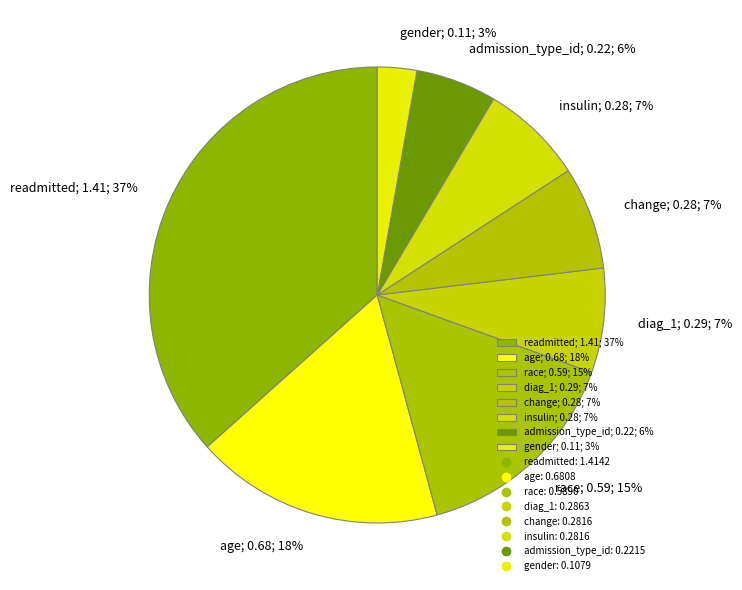

Combined, do age; 0.68; 18% and readmitted; 1.41; 37% account for over 50%?

Yes